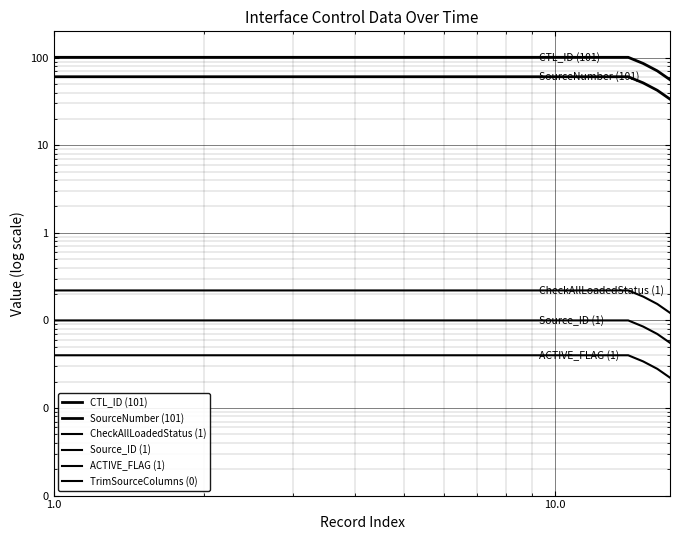

True or false: Source_ID (1) and CheckAllLoadedStatus (1) cross at least once.

False